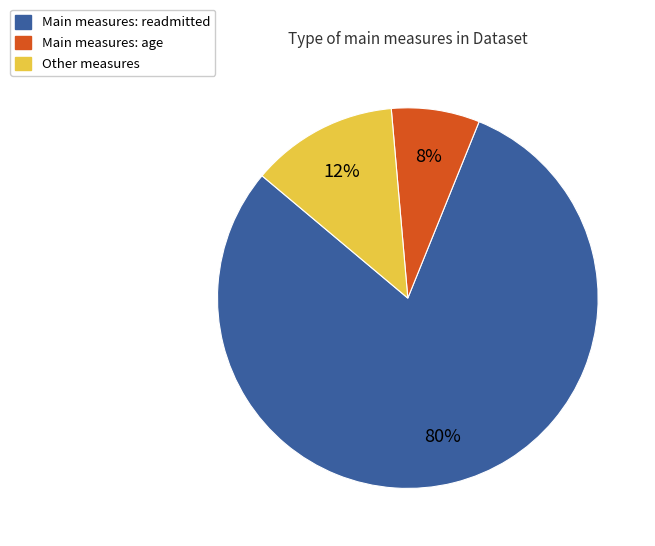

To the nearest percent, what is the average slice percentage?

33%